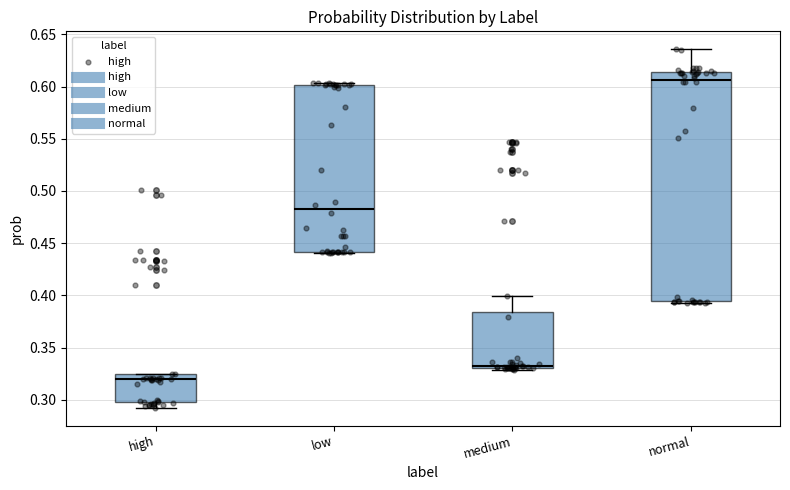

Which box has the highest median line?

normal